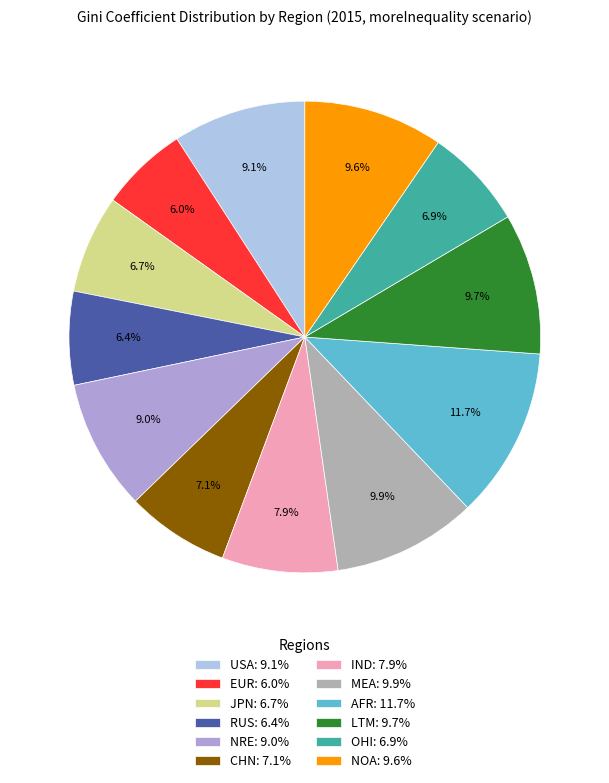

What percentage is NOT represented by MEA?

90.1%